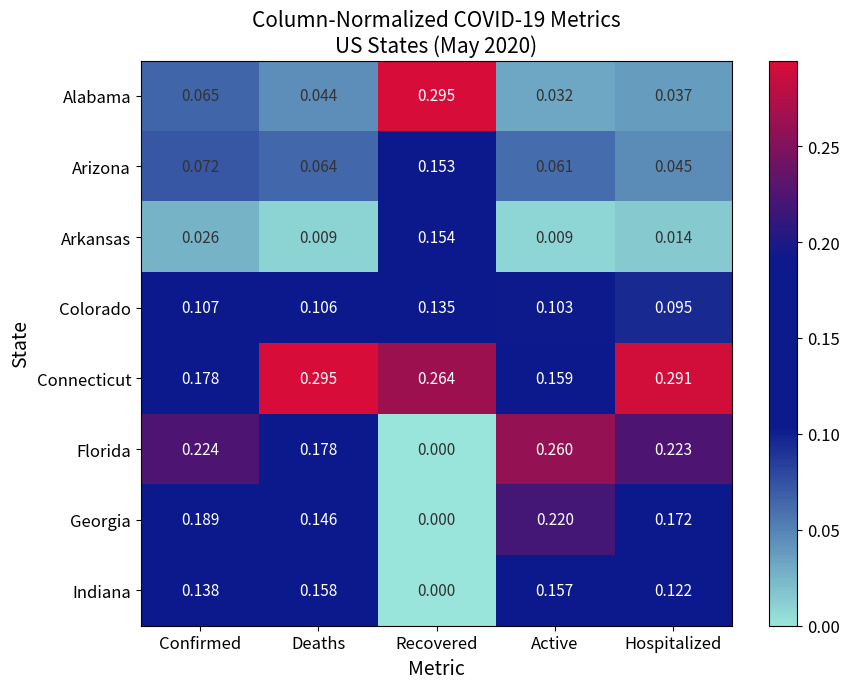

Which series changed the most between Active and Hospitalized?

Connecticut